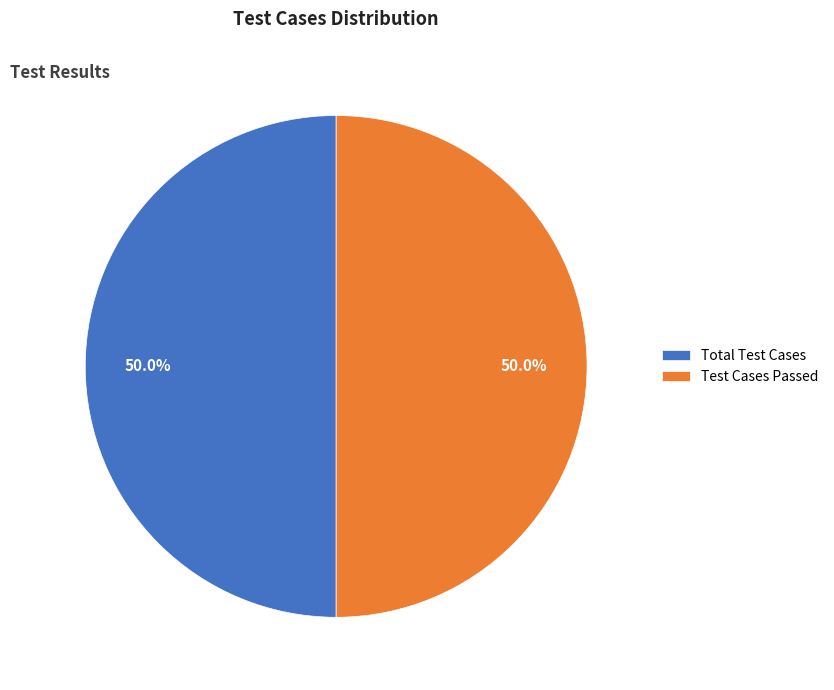

Count the number of slices in the pie.

2